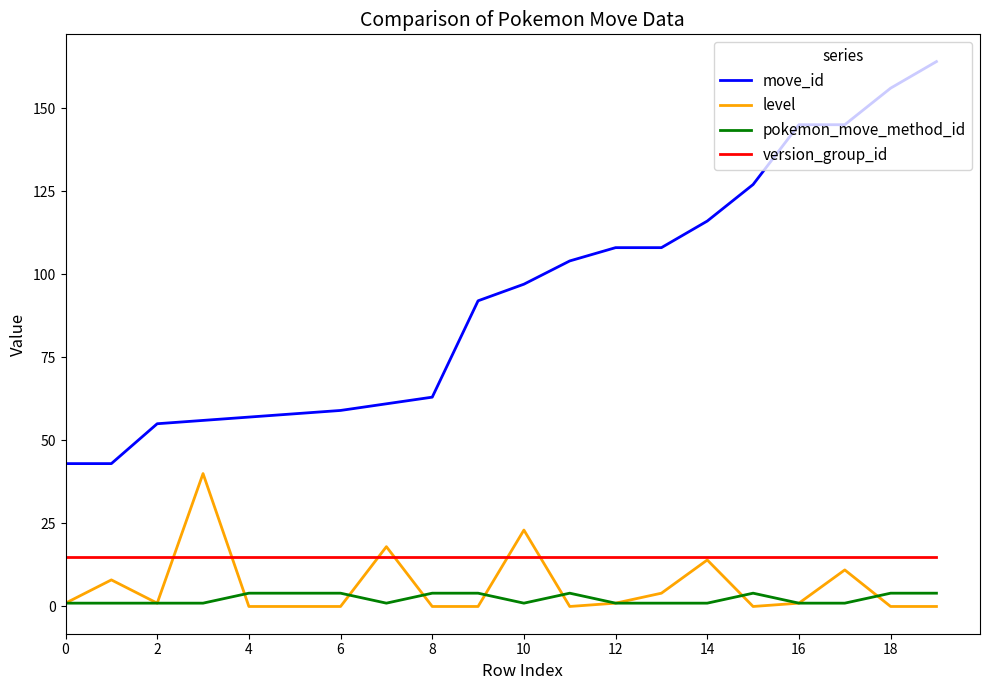

Reading left to right, extract all data points from this chart.

move_id: 43	43	55	56	57	58	59	61	63	92	97	104	108	108	116	127	145	145	156	164
level: 1	8	1	40	0	0	0	18	0	0	23	0	1	4	14	0	1	11	0	0
pokemon_move_method_id: 1	1	1	1	4	4	4	1	4	4	1	4	1	1	1	4	1	1	4	4
version_group_id: 15	15	15	15	15	15	15	15	15	15	15	15	15	15	15	15	15	15	15	15